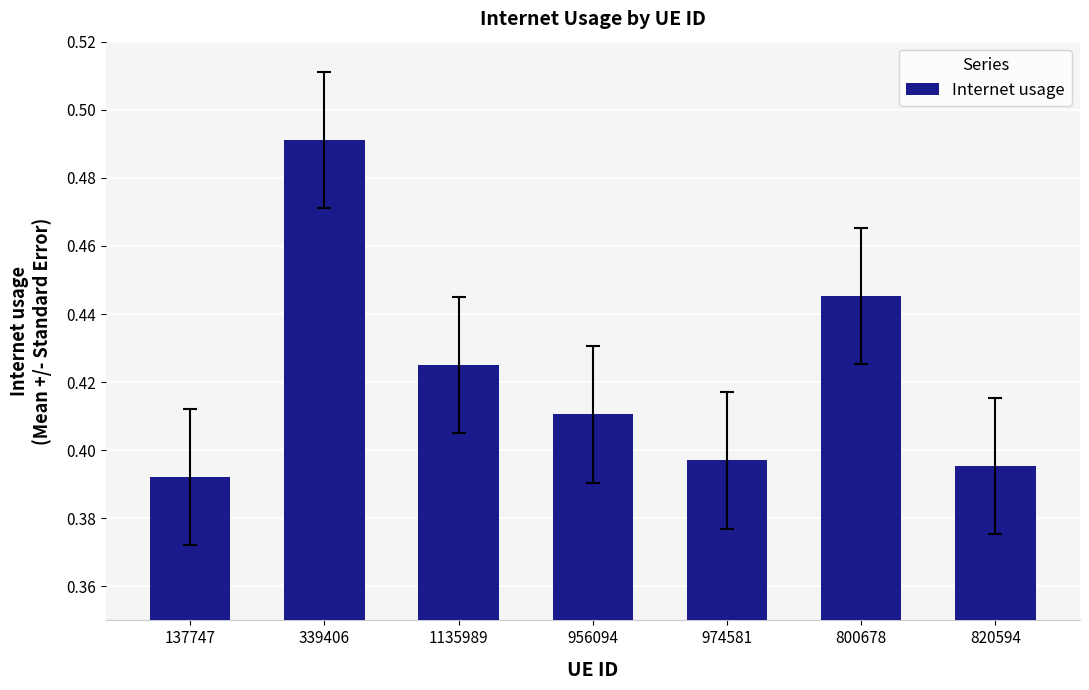

At which category does the chart reach its peak across all series?

339406